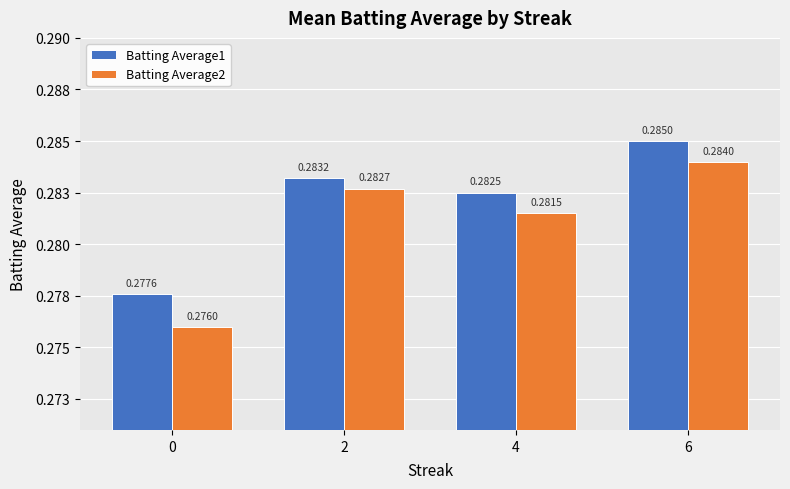

Reading right to left, extract all data points from this chart.

Batting Average1: 0.3	0.3	0.3	0.3
Batting Average2: 0.3	0.3	0.3	0.3